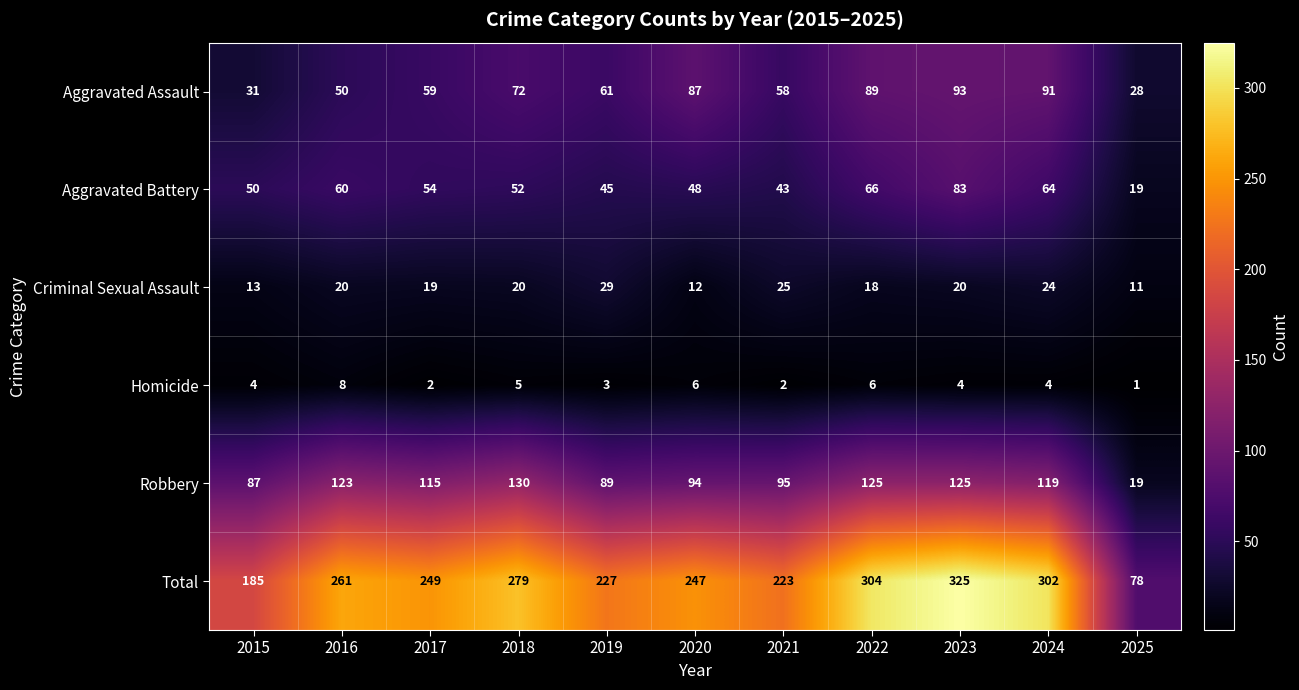

At how many categories does at least one series exceed 59?

11